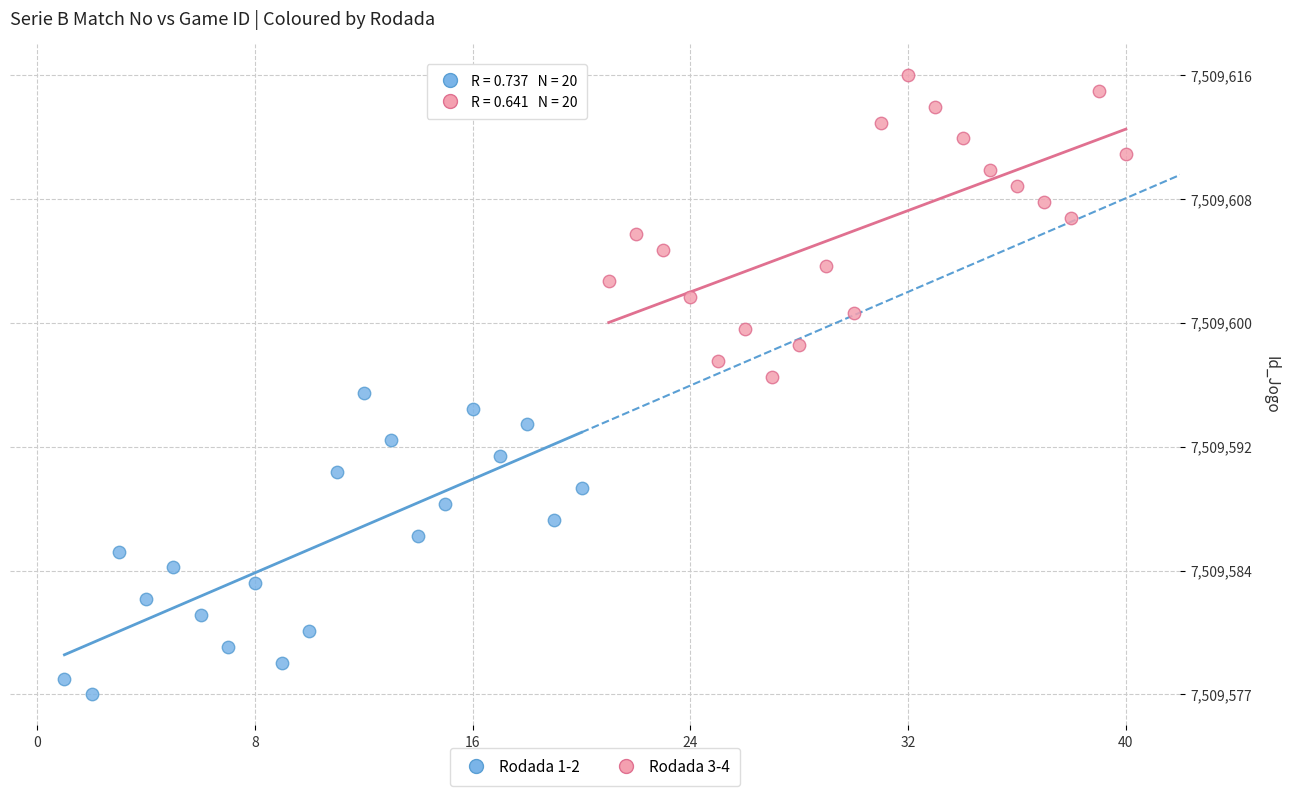

What are all the series names shown in the legend?

Rodada 1-2, Rodada 3-4